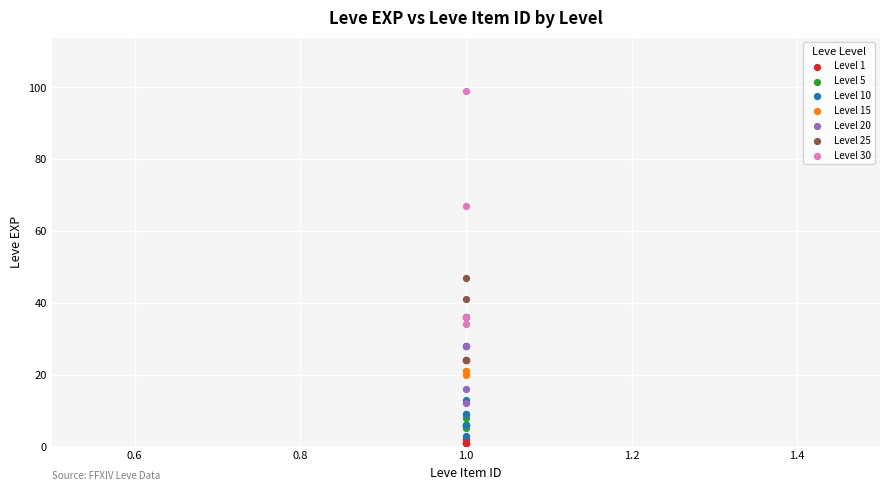

Which series has the widest spread of Y values?

Level 30